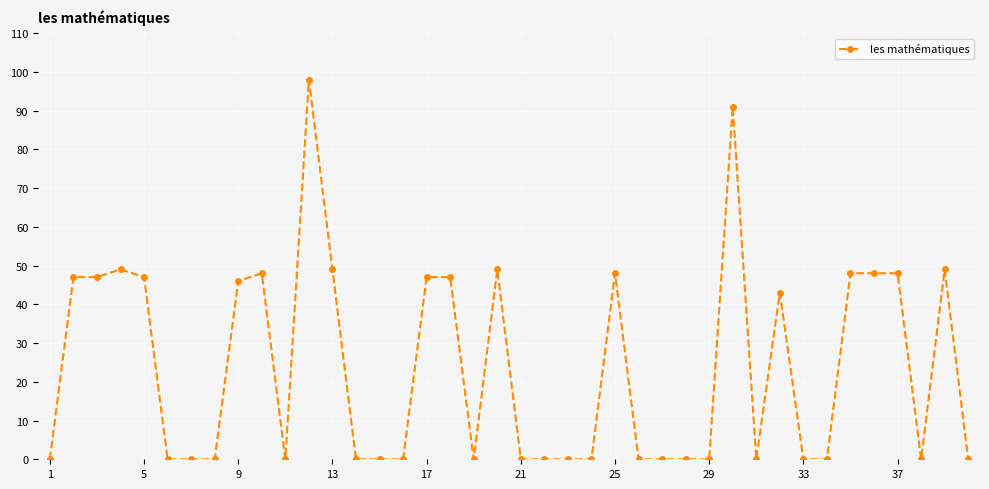

What is the difference between the maximum and minimum values?

98